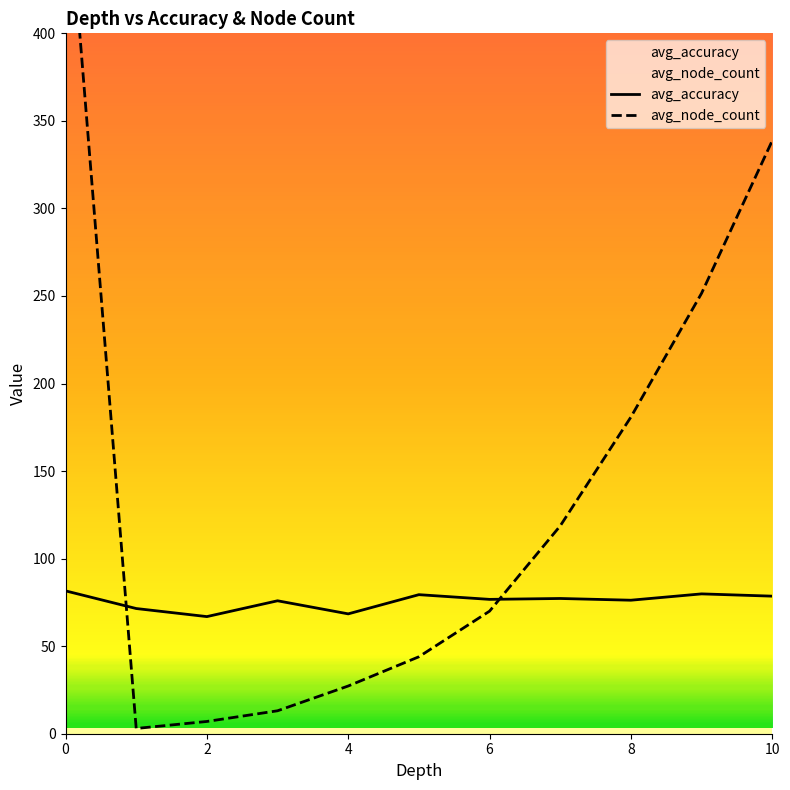

What is the difference between the maximum and second lowest values?

13.1